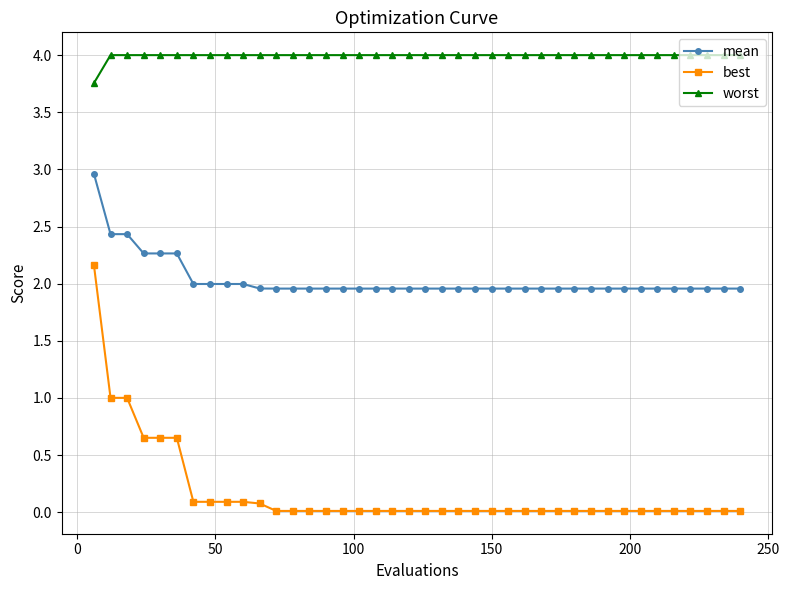

List the series in order of their peak value, lowest first.

best, mean, worst